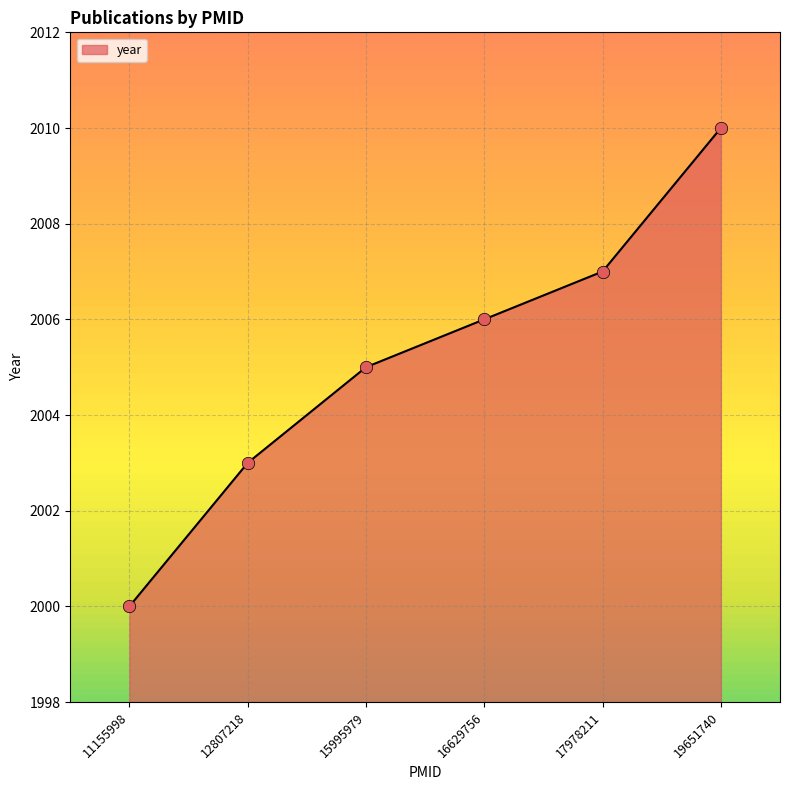

Approximately how many times larger is the value at 19651740 compared to 17978211?

1.0